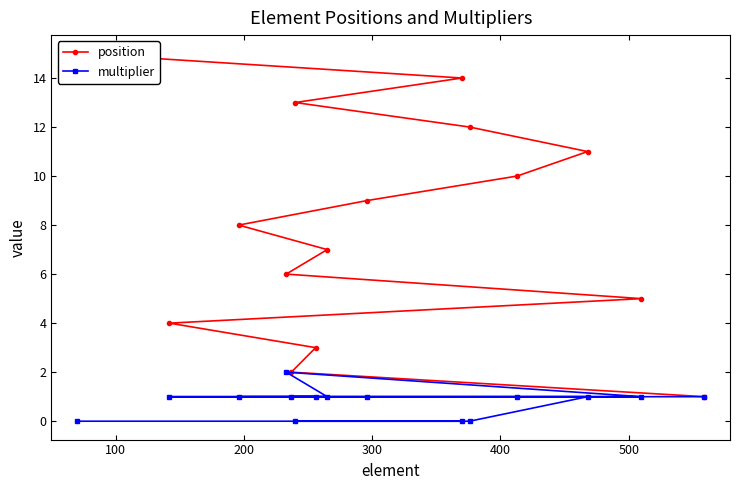

At how many categories does at least one series exceed 12?

3